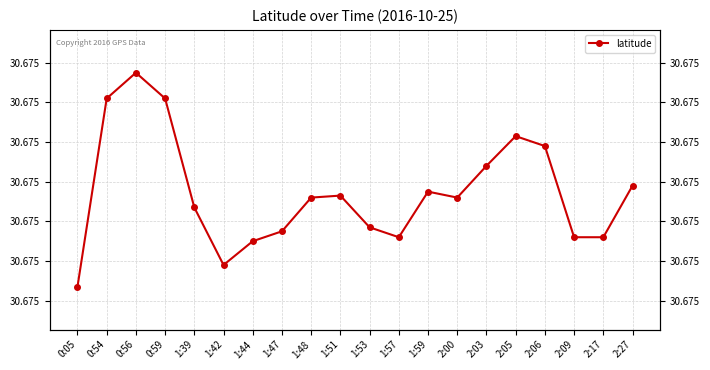

What is the value of the 6th point from the left?

30.7